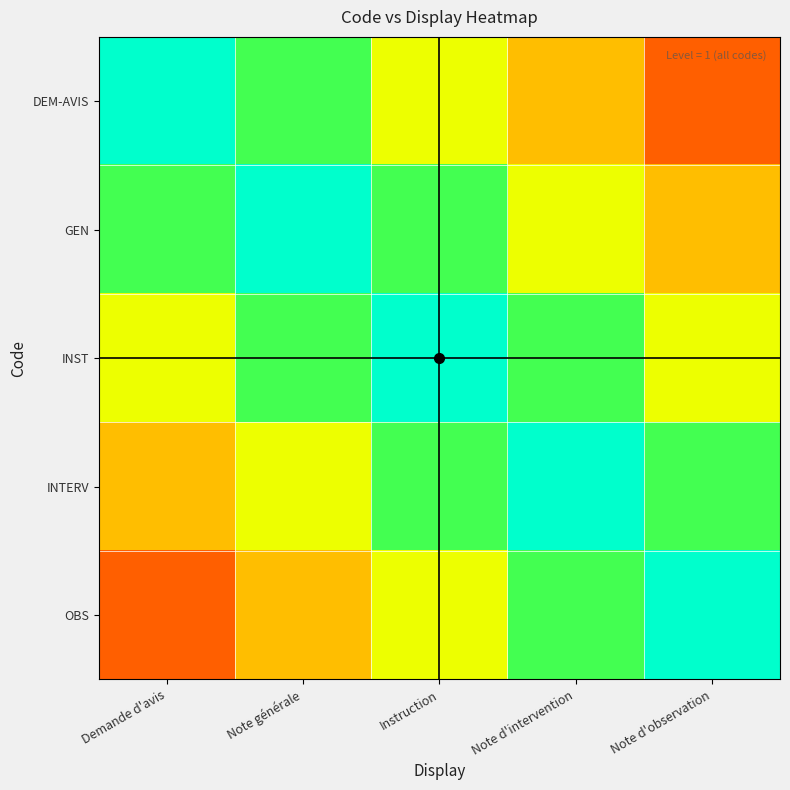

Rank the series by their maximum value, from highest to lowest.

DEM-AVIS, GEN, INST, INTERV, OBS